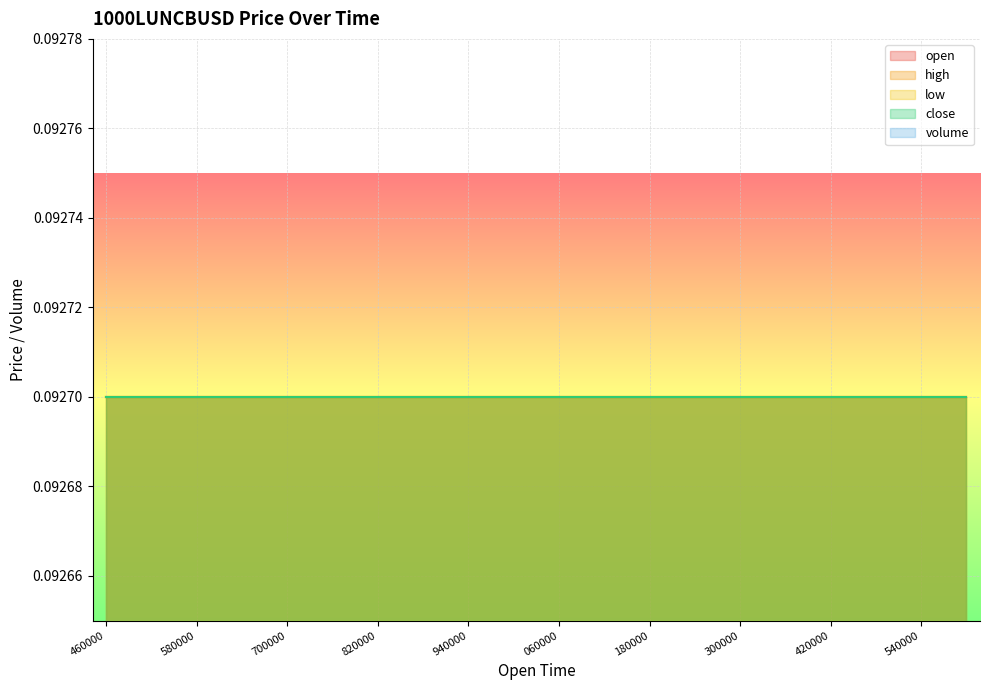

Rank the categories by open value from lowest to highest.

1687478460000, 1687478520000, 1687478580000, 1687478640000, 1687478700000, 1687478760000, 1687478820000, 1687478880000, 1687478940000, 1687479000000, 1687479060000, 1687479120000, 1687479180000, 1687479240000, 1687479300000, 1687479360000, 1687479420000, 1687479480000, 1687479540000, 1687479600000